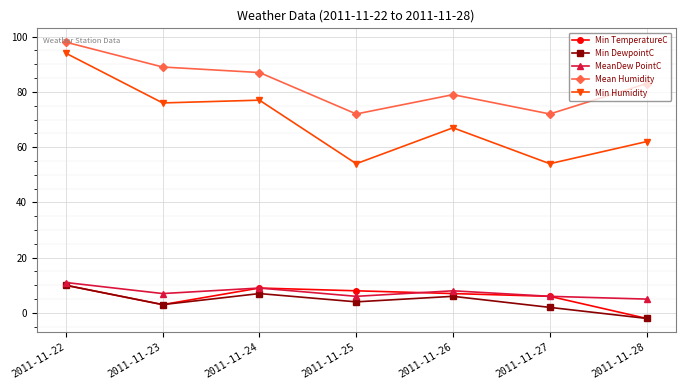

True or false: Min Humidity and Mean Humidity cross at least once.

False